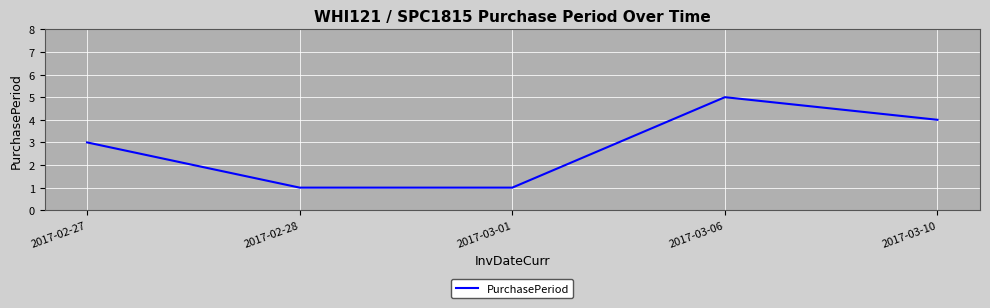

Is this an area chart (filled region under the line)?

No